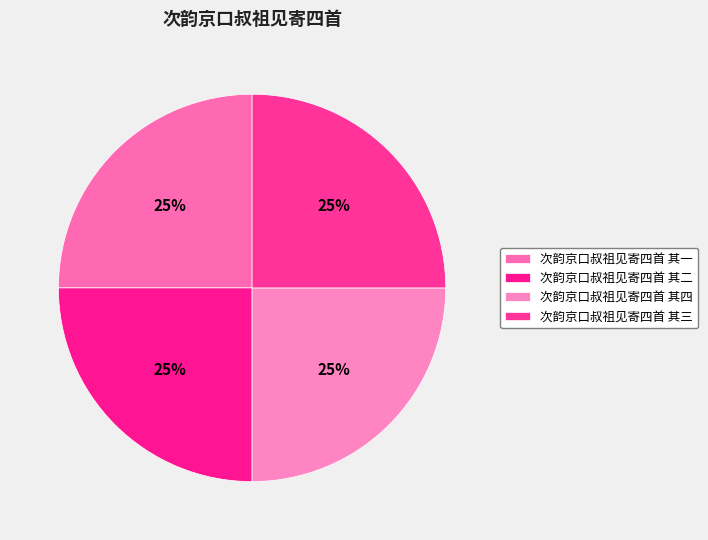

True or false: 次韵京口叔祖见寄四首 其三 accounts for 25% of the total.

True